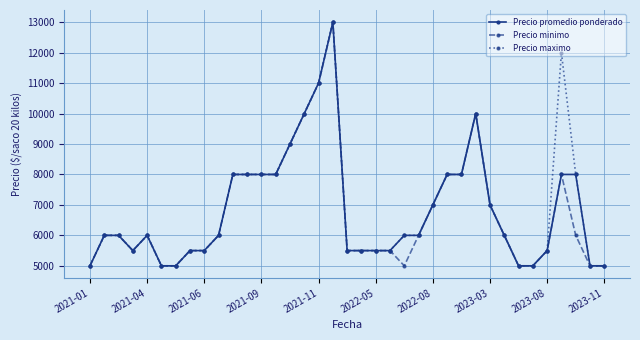

What is the value of the Precio maximo point at the 26th from the left?

8000